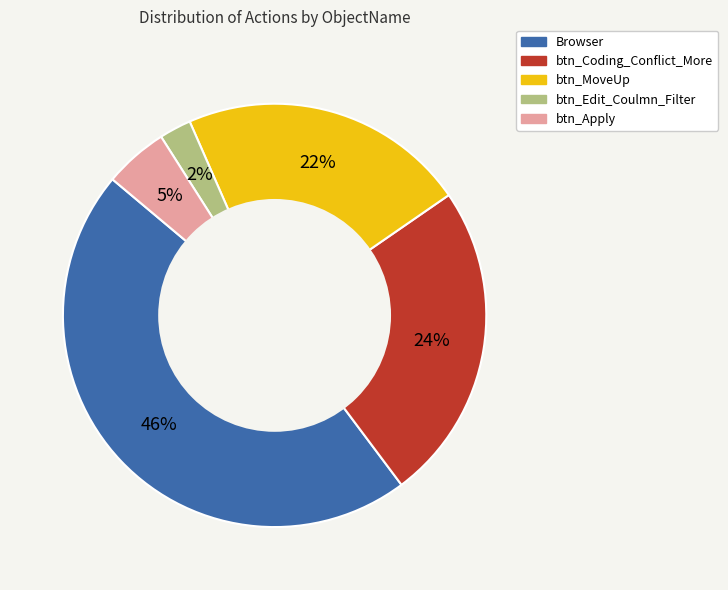

Between btn_MoveUp and btn_Apply, which is larger?

btn_MoveUp